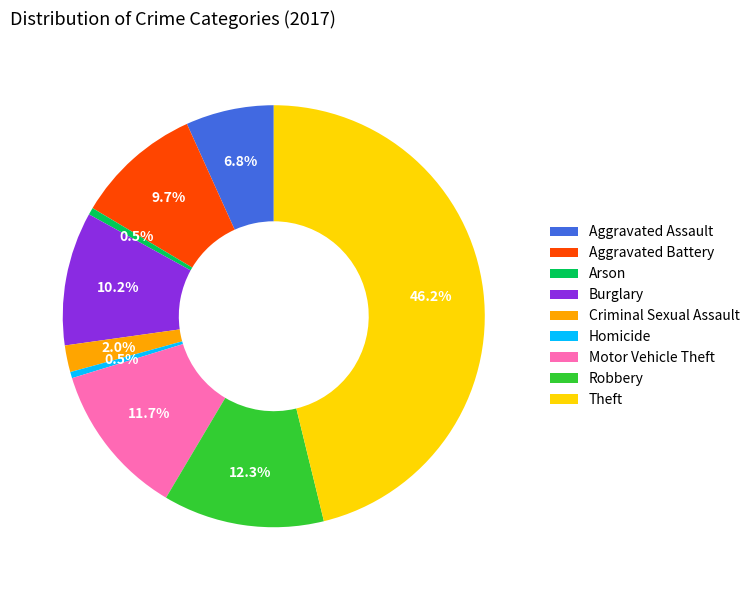

To the nearest percent, what is the difference between the Arson and Burglary slice percentages?

10%